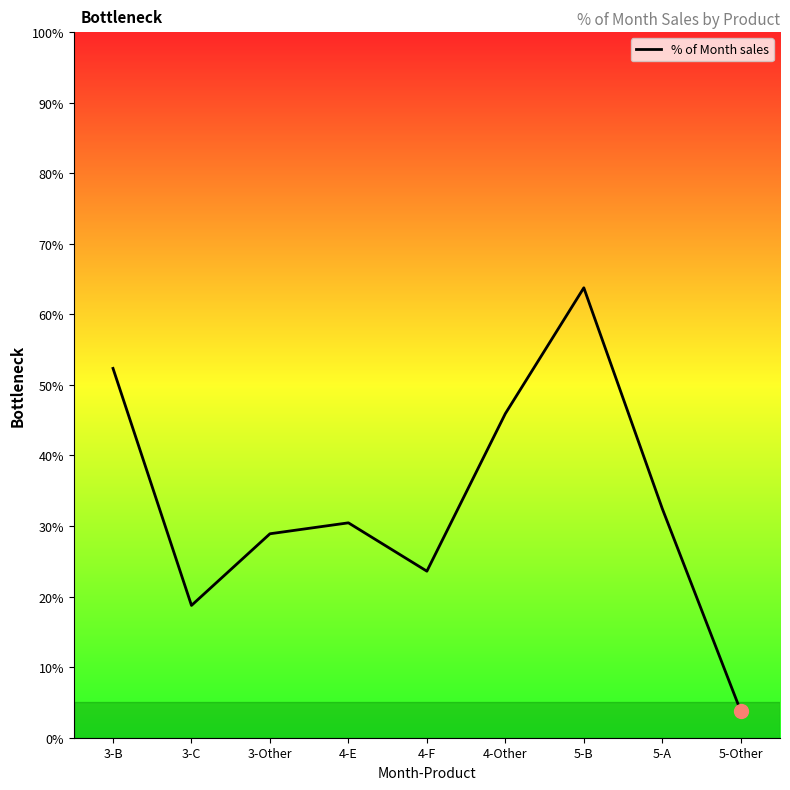

At which category does the data reach its first local valley?

3-C